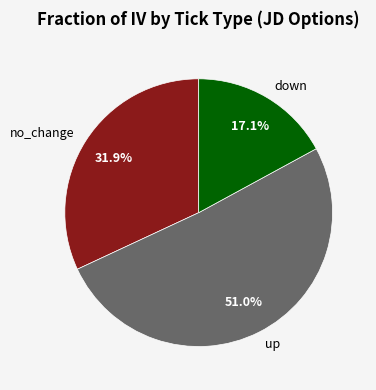

Which has a higher value, down or no_change?

no_change